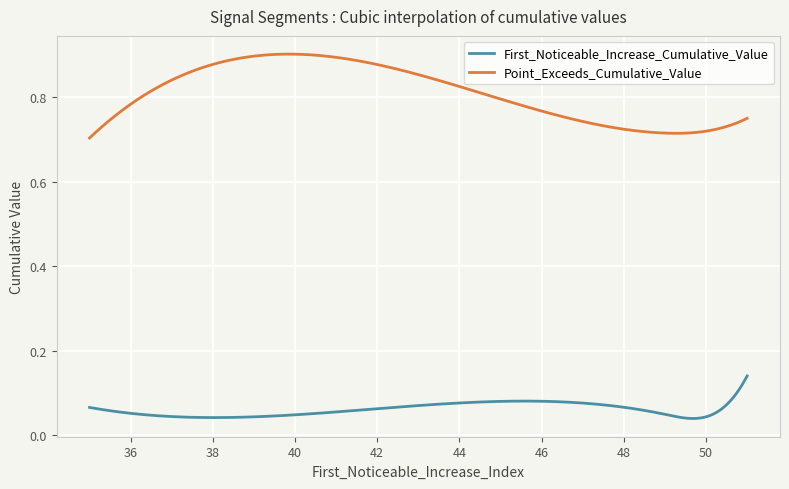

Rank the series by their maximum value, from lowest to highest.

First_Noticeable_Increase_Cumulative_Value, Point_Exceeds_Cumulative_Value